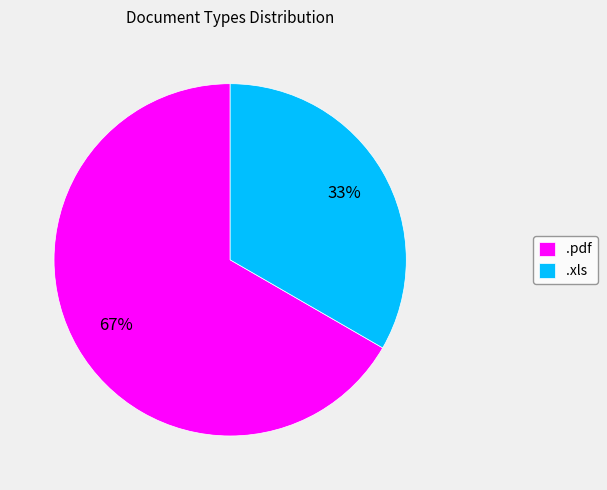

Is it true that .pdf is 60% of the pie?

False